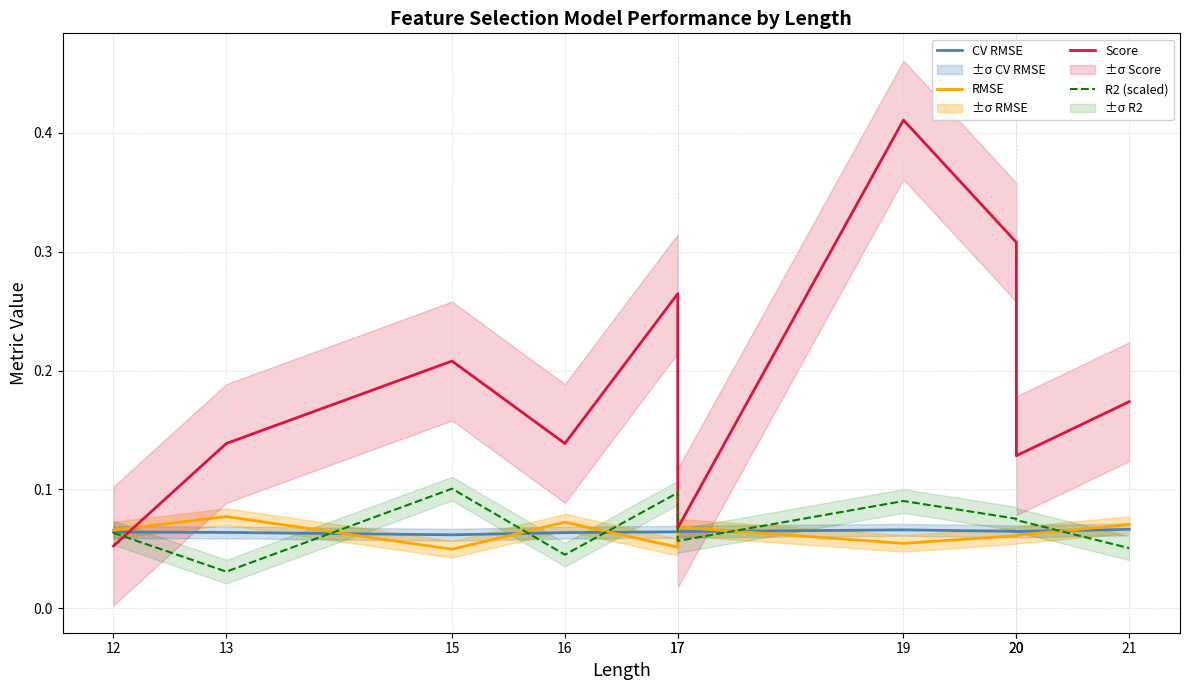

True or false: Score has a value of 0.1 at 13.

False